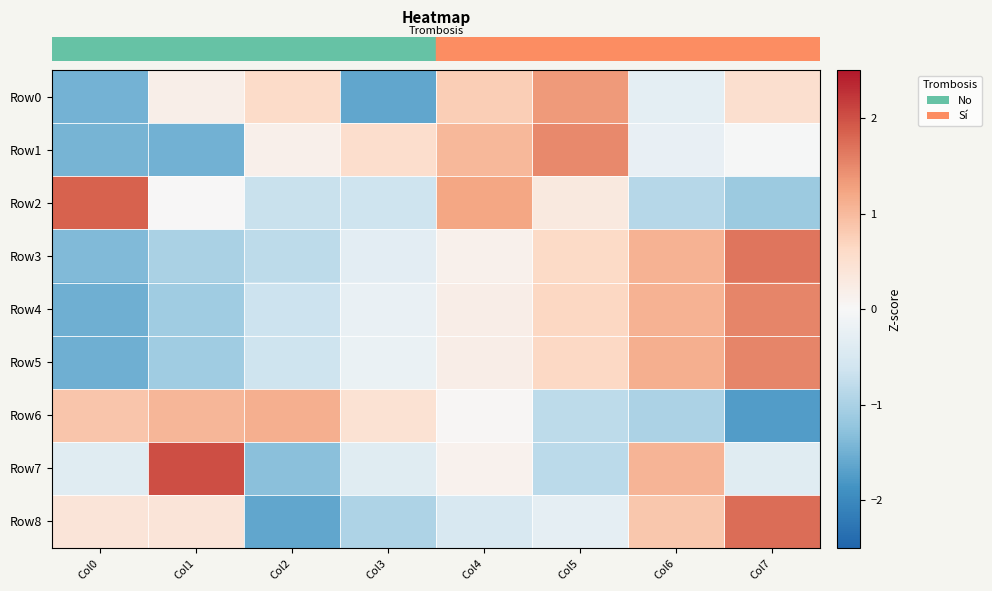

Reading right to left, transcribe all the data shown in this chart.

row_0: Col7=0.5	Col6=-0.3	Col5=1.3	Col4=0.8	Col3=-1.6	Col2=0.6	Col1=0.2	Col0=-1.5
row_1: Col7=-0.0	Col6=-0.2	Col5=1.5	Col4=1.0	Col3=0.5	Col2=0.2	Col1=-1.5	Col0=-1.5
row_2: Col7=-1.1	Col6=-0.9	Col5=0.3	Col4=1.2	Col3=-0.6	Col2=-0.7	Col1=0.0	Col0=1.8
row_3: Col7=1.7	Col6=1.1	Col5=0.6	Col4=0.1	Col3=-0.3	Col2=-0.8	Col1=-1.0	Col0=-1.4
row_4: Col7=1.5	Col6=1.1	Col5=0.7	Col4=0.2	Col3=-0.2	Col2=-0.7	Col1=-1.1	Col0=-1.5
row_5: Col7=1.5	Col6=1.1	Col5=0.6	Col4=0.2	Col3=-0.2	Col2=-0.6	Col1=-1.1	Col0=-1.5
row_6: Col7=-1.7	Col6=-1.0	Col5=-0.8	Col4=0.0	Col3=0.5	Col2=1.1	Col1=1.0	Col0=0.9
row_7: Col7=-0.4	Col6=1.1	Col5=-0.8	Col4=0.1	Col3=-0.4	Col2=-1.3	Col1=2.0	Col0=-0.4
row_8: Col7=1.7	Col6=0.8	Col5=-0.3	Col4=-0.5	Col3=-1.0	Col2=-1.6	Col1=0.4	Col0=0.4